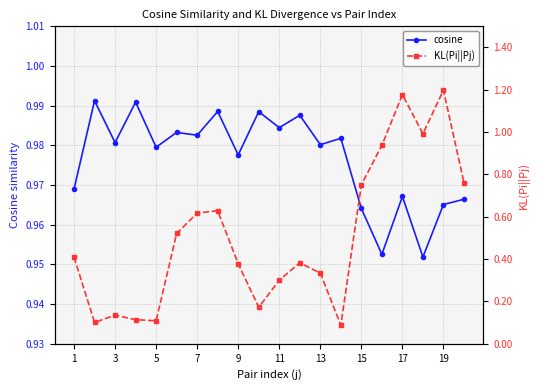

True or false: cosine has more than 2 points higher than both neighbors.

True